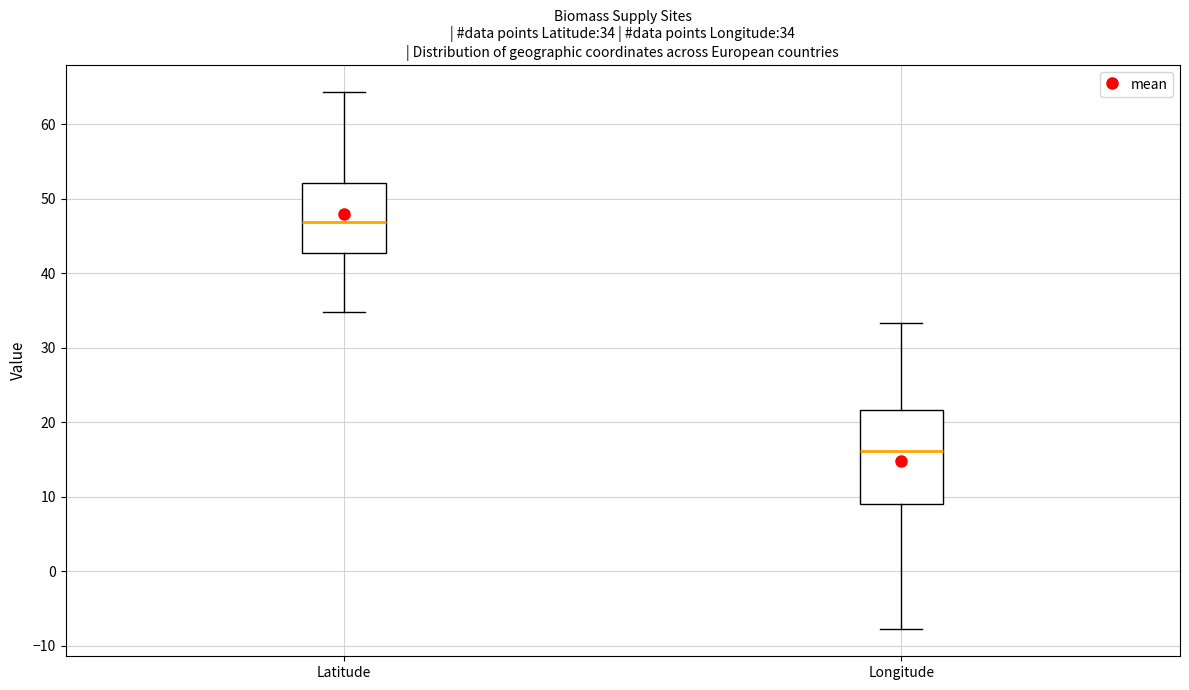

Comparing the boxes themselves (not the whiskers), which one is the tallest?

Longitude